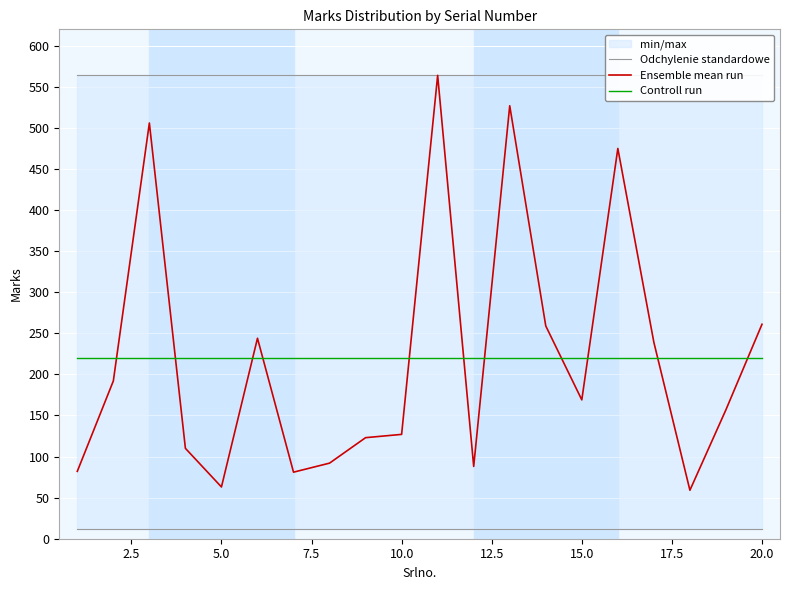

True or false: Odchylenie standardowe and Ensemble mean run intersect in this chart.

False